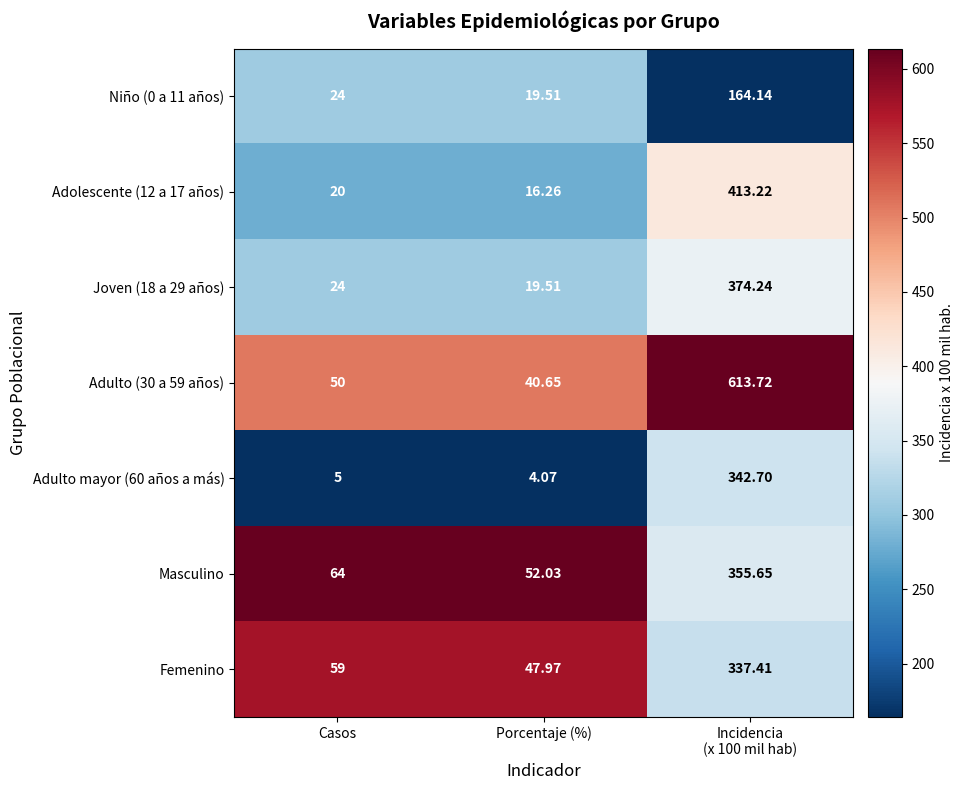

Which label corresponds to the smallest value in the chart?

Porcentaje (%)